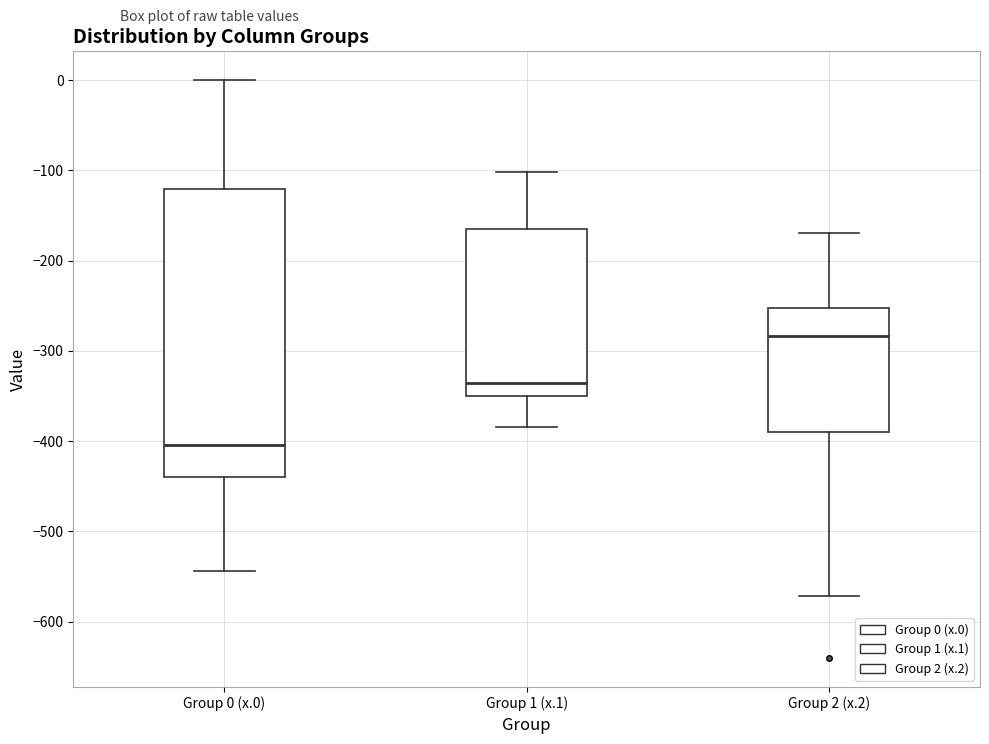

Reading left to right, transcribe this box plot: for each box, give where its median line is, the range the box spans, and where its two whiskers end, as read against the y-axis. The values are not printed on the chart, so give them approximately, as read against the axis.

Group 0 (x.0): median -400, box -440 to -120, whiskers -540 to 0
Group 1 (x.1): median -340, box -350 to -160, whiskers -380 to -100
Group 2 (x.2): median -280, box -390 to -250, whiskers -570 to -170